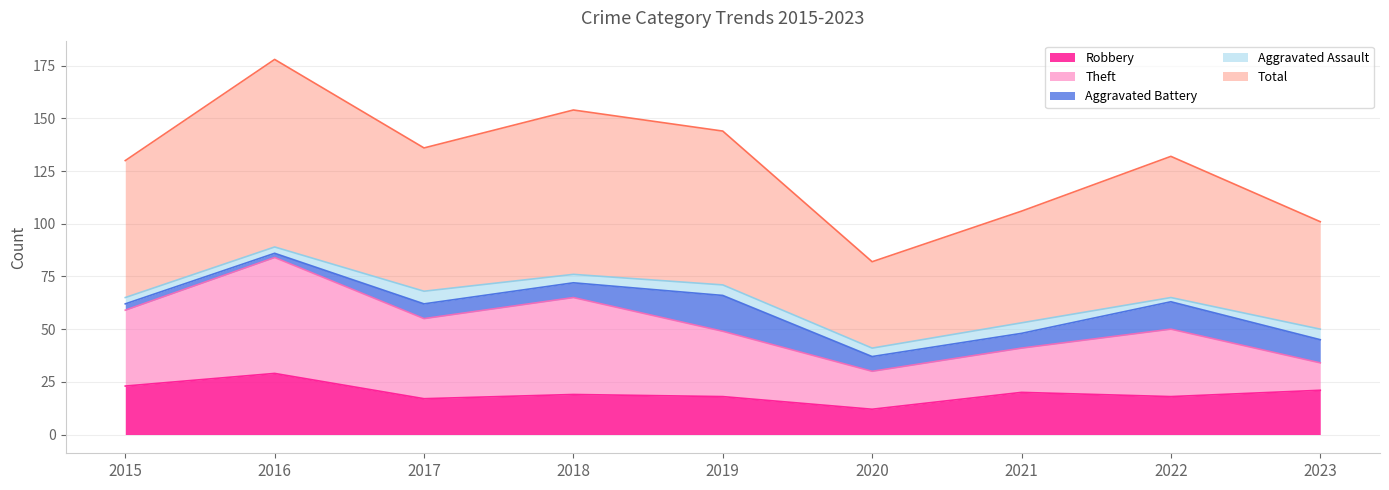

Where is the first local maximum for Robbery?

2016